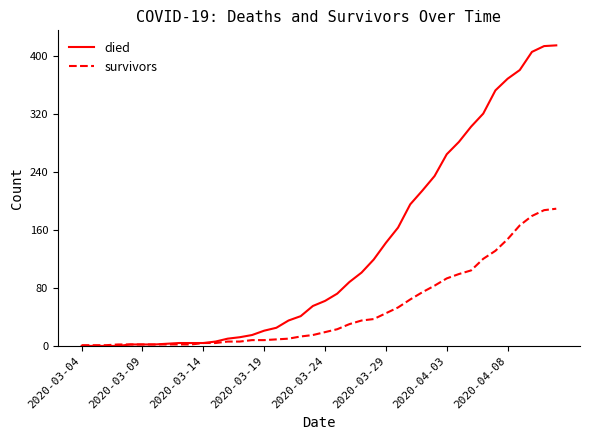

What is the average value of the survivors series?

49